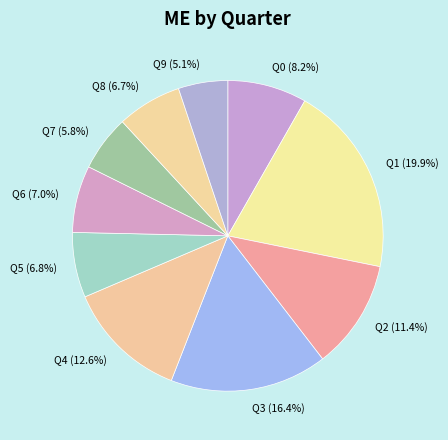

Does Q2 account for over 50% of the chart?

No